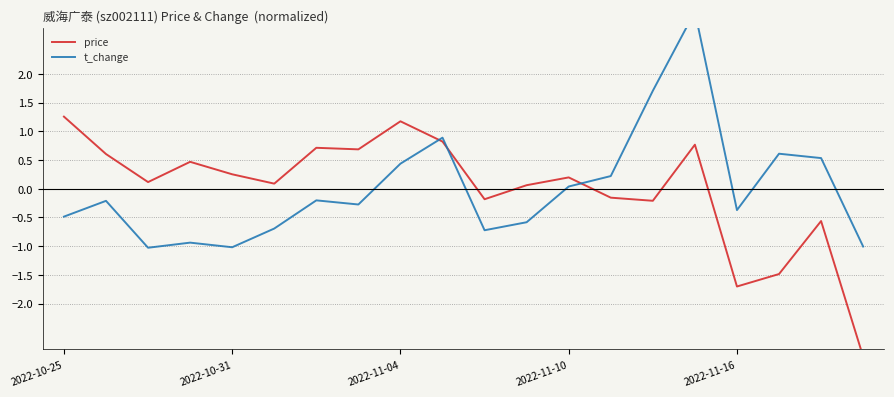

Which label corresponds to the smallest value in the chart?

19